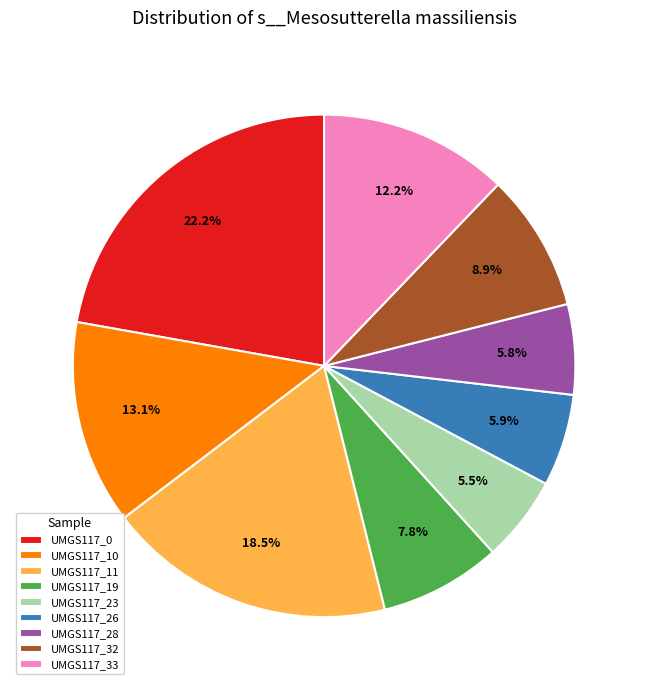

To the nearest percent, what is the difference between the largest and smallest slice percentages?

17%